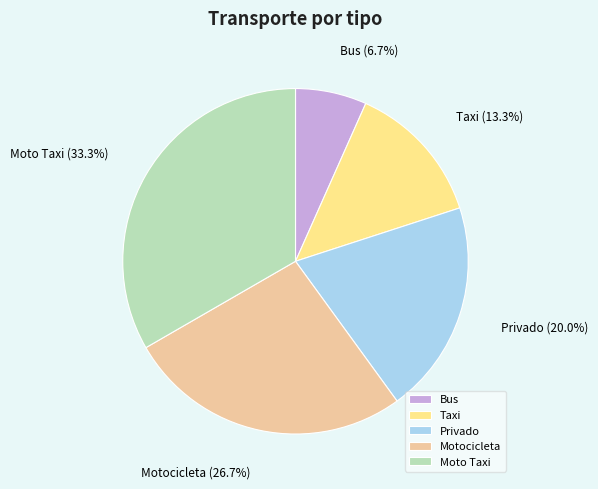

How many segments does this pie chart have?

5